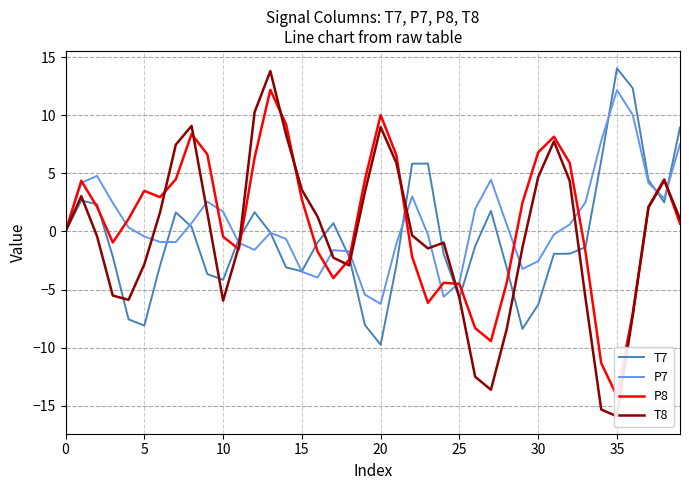

Rank the series by their maximum value, from highest to lowest.

T7, T8, P8, P7